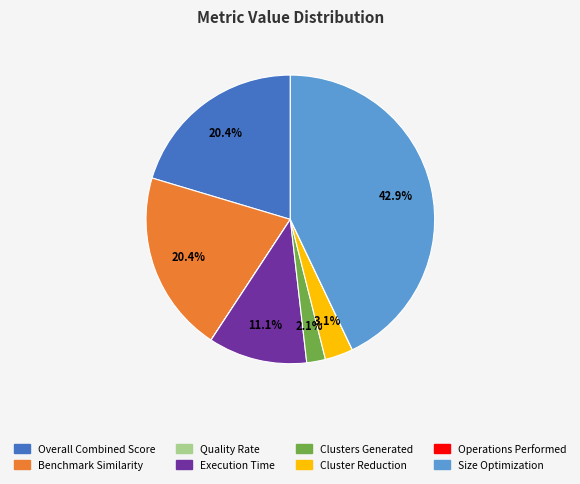

Which has a higher value, Execution Time or Clusters Generated?

Execution Time